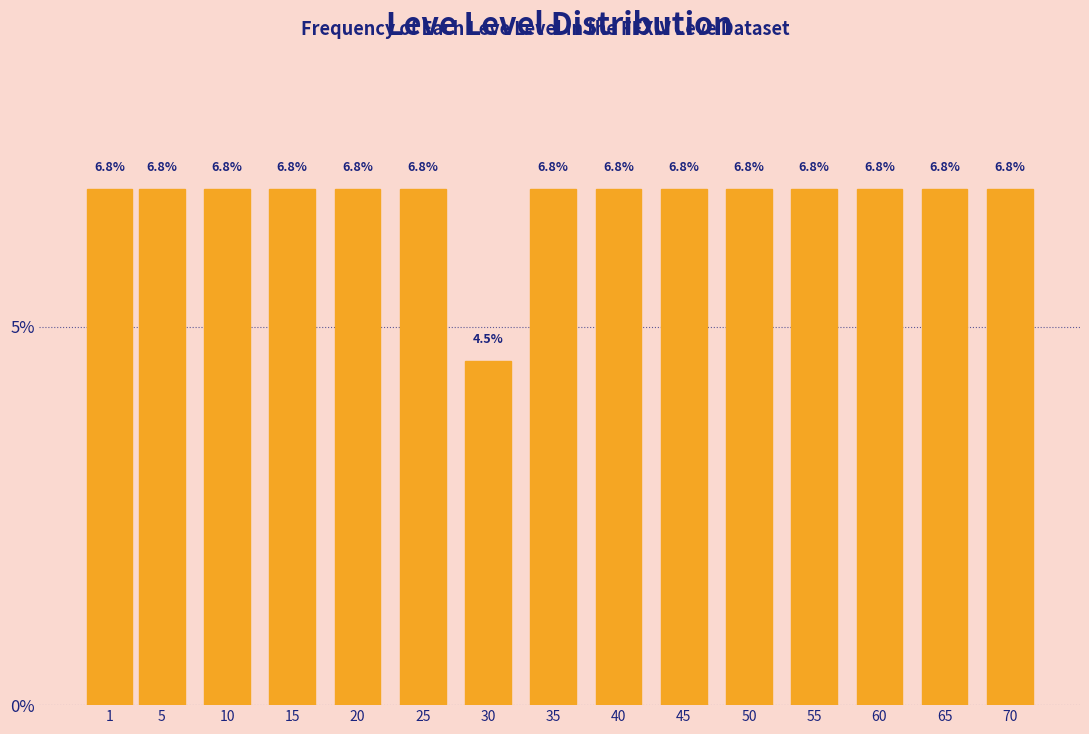

Reading right to left, list all the values displayed in this chart.

70=6.8	65=6.8	60=6.8	55=6.8	50=6.8	45=6.8	40=6.8	35=6.8	30=4.5	25=6.8	20=6.8	15=6.8	10=6.8	5=6.8	1=6.8